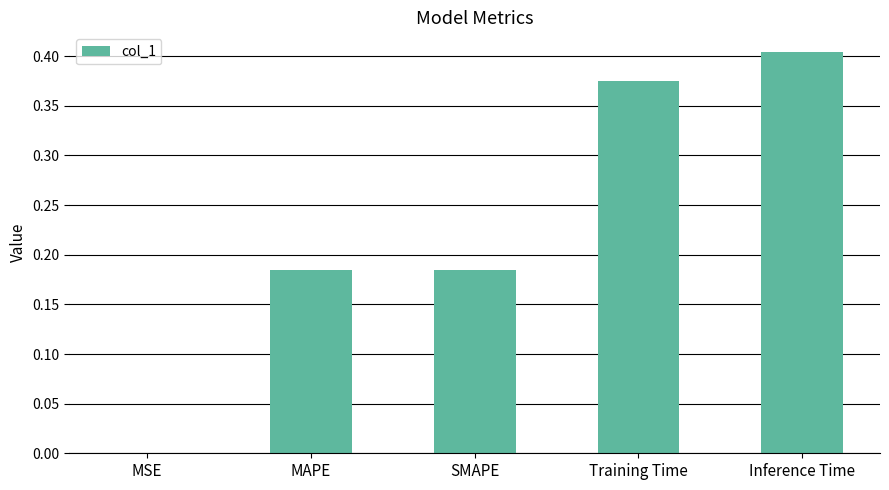

How many categories are shown in the chart?

5